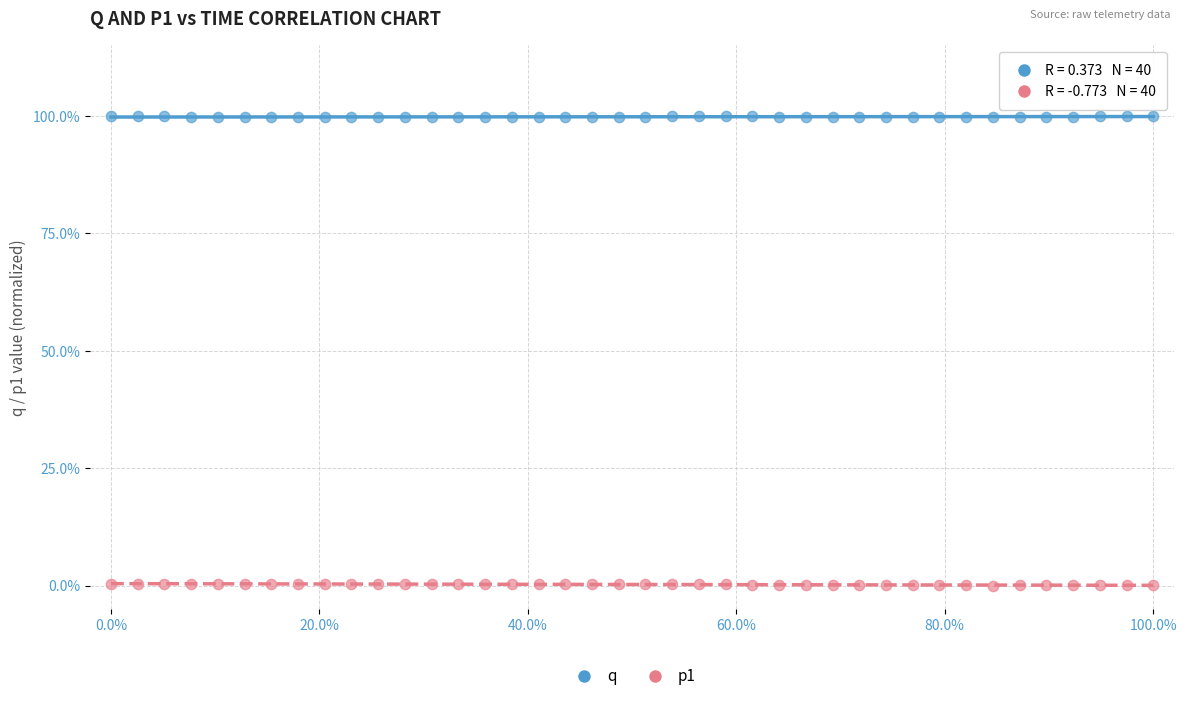

Across all data points, what is the range of X values (max minus min)?

100.0